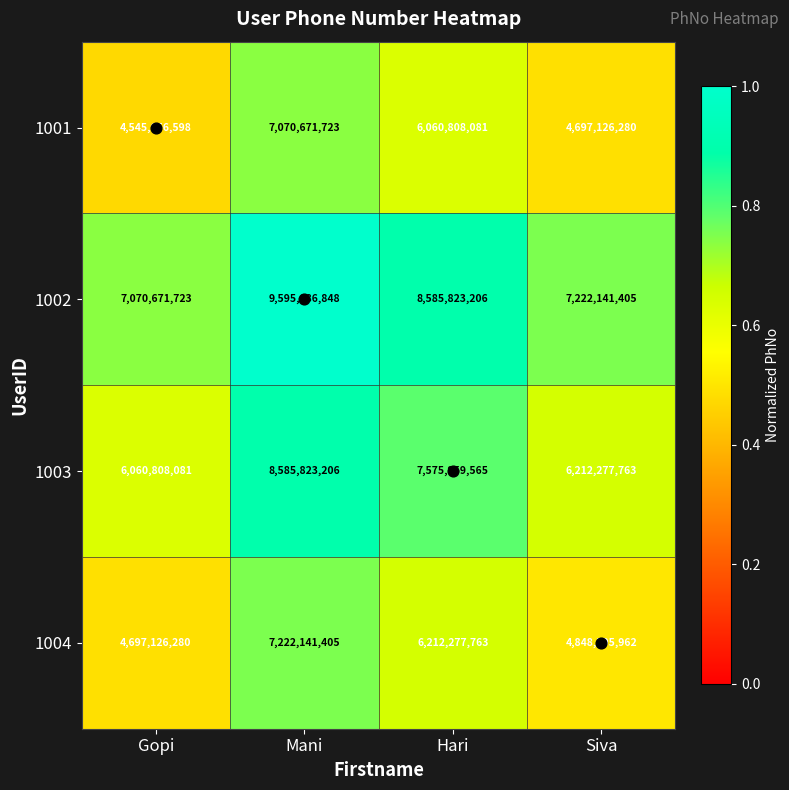

Count the number of data series in this chart.

4